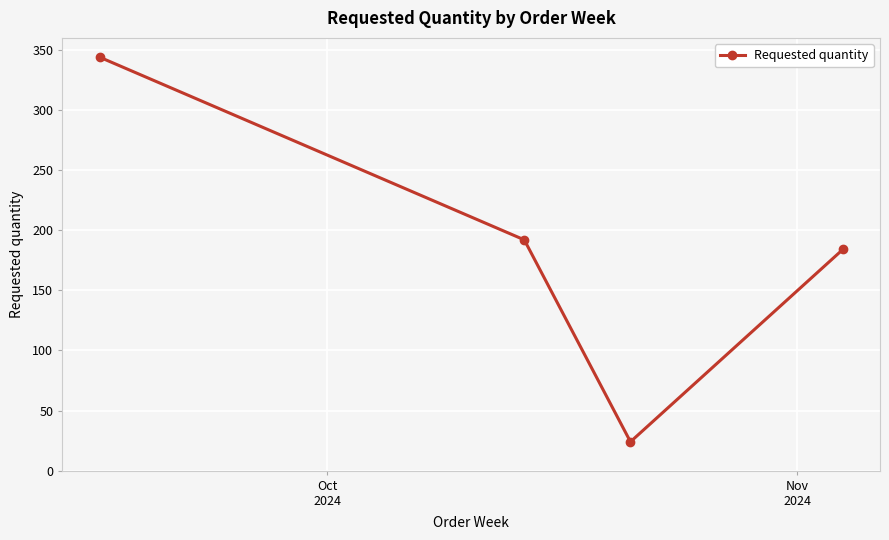

What is the sum of all values?

744